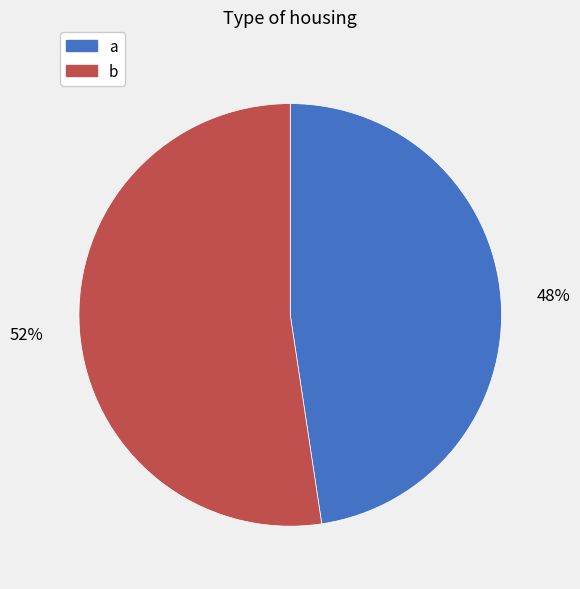

Do b and a together represent more than half of the pie?

Yes